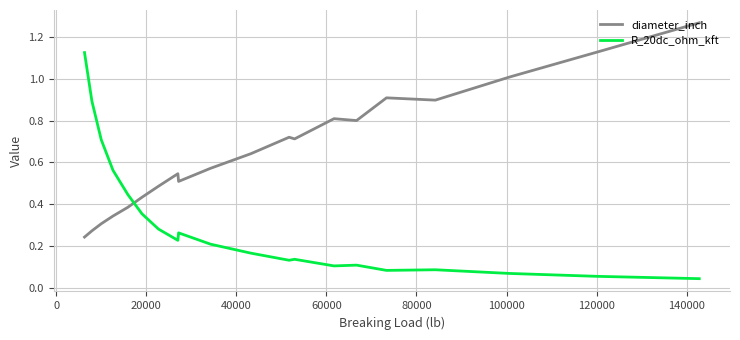

Rank the series by their maximum value, from lowest to highest.

R_20dc_ohm_kft, diameter_inch